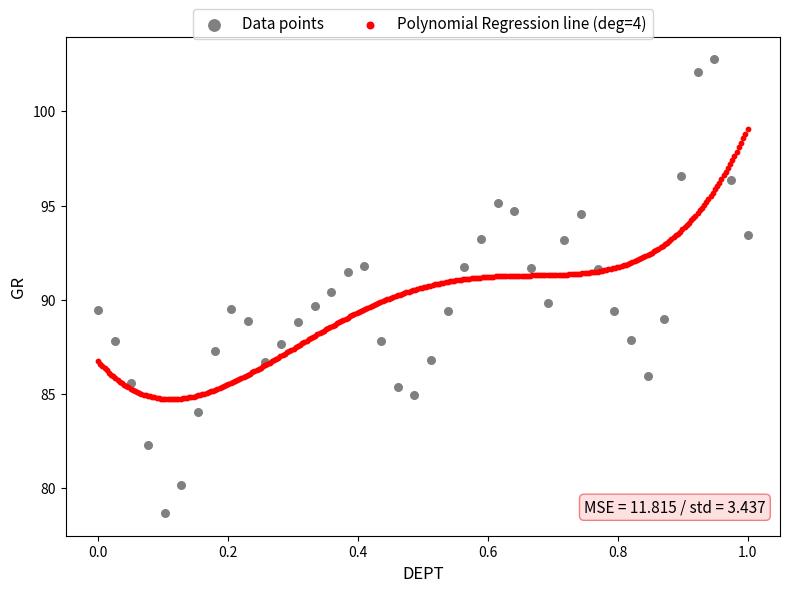

Which series has the widest spread of Y values?

Data points